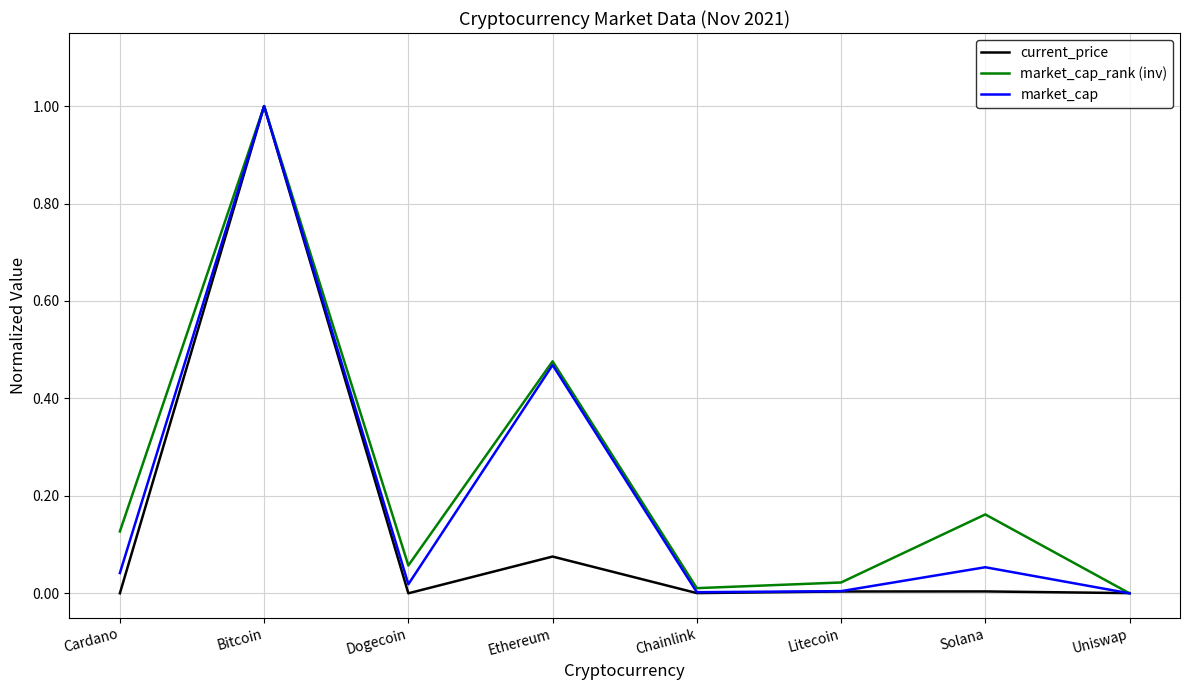

The value of market_cap_rank (inv) at Uniswap is -0.7. True or false?

False